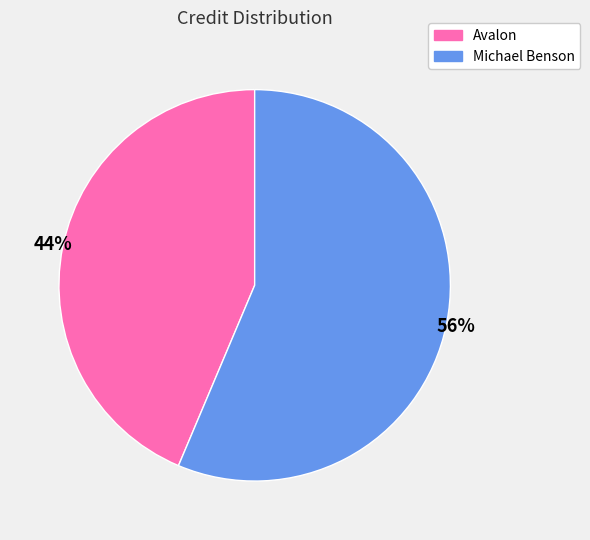

To the nearest percent, what is the average slice percentage?

50%